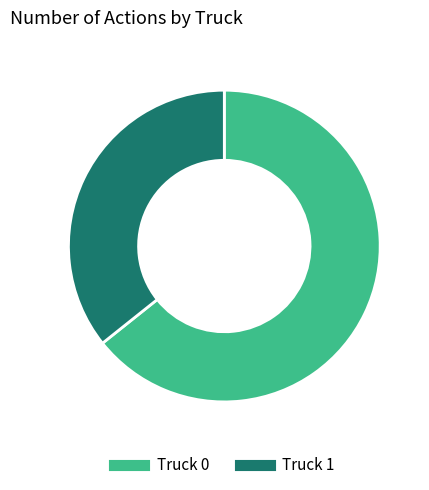

Which slice is the smallest?

Truck 1